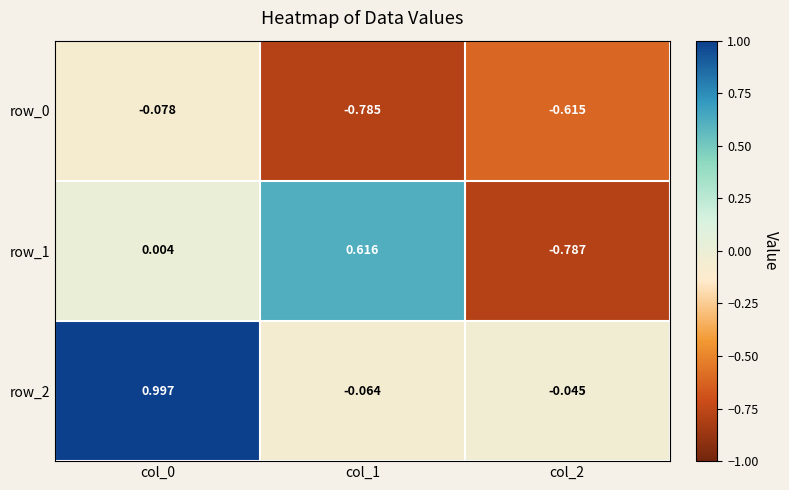

Is the value of row_2 at col_1 greater than the value of row_1 at col_2?

Yes